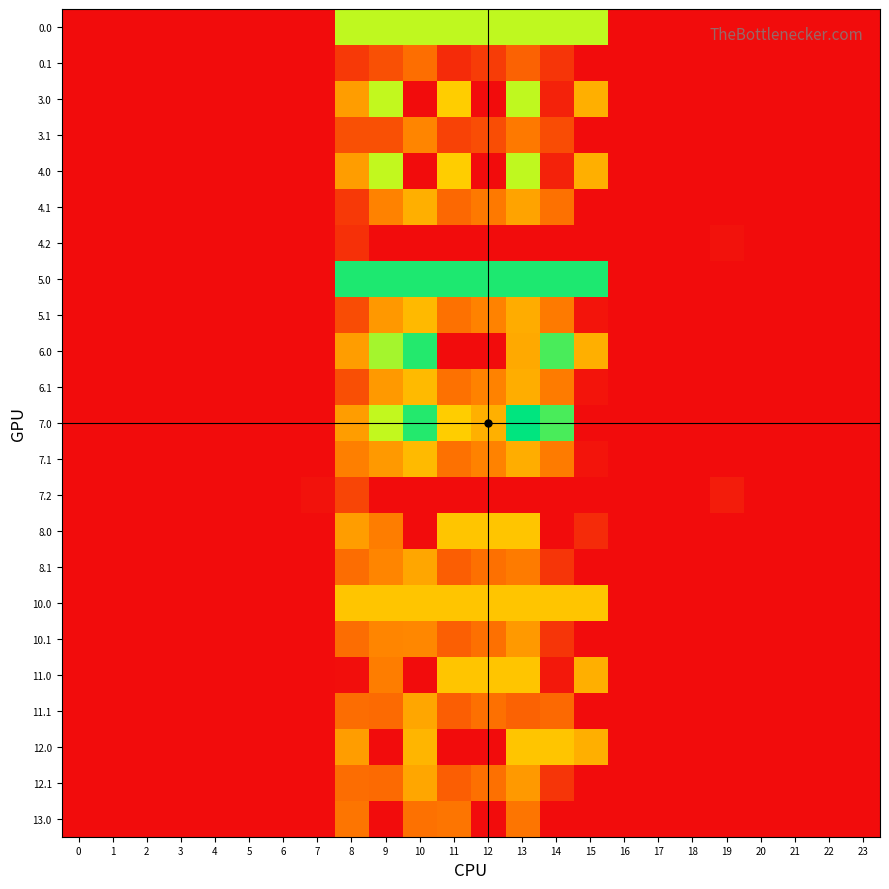

Reading left to right, transcribe all the data shown in this chart.

0.0: 0=0.0	1=0.0	2=0.0	3=0.0	4=0.0	5=0.0	6=0.0	7=0.0	8=721.0	9=721.0	10=721.0	11=721.0	12=721.0	13=721.0	14=721.0	15=721.0	16=0.0	17=0.0	18=0.0	19=0.0	20=0.0	21=0.0	22=0.0	23=0.0
0.1: 0=0.0	1=0.0	2=0.0	3=0.0	4=0.0	5=0.0	6=0.0	7=0.0	8=125.2	9=191.1	10=274.1	11=87.0	12=134.6	13=241.5	14=113.7	15=0.0	16=0.0	17=0.0	18=0.0	19=0.0	20=0.0	21=0.0	22=0.0	23=0.0
3.0: 0=0.0	1=0.0	2=0.0	3=0.0	4=0.0	5=0.0	6=0.0	7=0.0	8=395.3	9=716.9	10=0.0	11=516.0	12=0.0	13=721.0	14=62.7	15=443.0	16=0.0	17=0.0	18=0.0	19=0.0	20=0.0	21=0.0	22=0.0	23=0.0
3.1: 0=0.0	1=0.0	2=0.0	3=0.0	4=0.0	5=0.0	6=0.0	7=0.0	8=189.2	9=191.1	10=338.1	11=150.9	12=182.3	13=305.5	14=177.7	15=0.0	16=0.0	17=0.0	18=0.0	19=0.0	20=0.0	21=0.0	22=0.0	23=0.0
4.0: 0=0.0	1=0.0	2=0.0	3=0.0	4=0.0	5=0.0	6=0.0	7=0.0	8=395.3	9=716.9	10=0.0	11=516.0	12=0.0	13=721.0	14=62.7	15=443.0	16=0.0	17=0.0	18=0.0	19=0.0	20=0.0	21=0.0	22=0.0	23=0.0
4.1: 0=0.0	1=0.0	2=0.0	3=0.0	4=0.0	5=0.0	6=0.0	7=0.0	8=125.2	9=327.8	10=443.1	11=255.9	12=303.6	13=410.5	14=282.7	15=0.0	16=0.0	17=0.0	18=0.0	19=0.0	20=0.0	21=0.0	22=0.0	23=0.0
4.2: 0=0.0	1=0.0	2=0.0	3=0.0	4=0.0	5=0.0	6=0.0	7=0.0	8=101.5	9=0.0	10=0.0	11=0.0	12=0.0	13=0.0	14=0.0	15=0.0	16=0.0	17=0.0	18=0.0	19=18.0	20=0.0	21=0.0	22=0.0	23=0.0
5.0: 0=0.0	1=0.0	2=0.0	3=0.0	4=0.0	5=0.0	6=0.0	7=0.0	8=924.0	9=924.0	10=924.0	11=924.0	12=924.0	13=924.0	14=924.0	15=924.0	16=0.0	17=0.0	18=0.0	19=0.0	20=0.0	21=0.0	22=0.0	23=0.0
5.1: 0=0.0	1=0.0	2=0.0	3=0.0	4=0.0	5=0.0	6=0.0	7=0.0	8=177.8	9=385.1	10=468.1	11=280.9	12=328.6	13=435.5	14=307.7	15=20.9	16=0.0	17=0.0	18=0.0	19=0.0	20=0.0	21=0.0	22=0.0	23=0.0
6.0: 0=0.0	1=0.0	2=0.0	3=0.0	4=0.0	5=0.0	6=0.0	7=0.0	8=395.3	9=755.3	10=916.2	11=0.0	12=0.0	13=428.7	14=870.3	15=443.0	16=0.0	17=0.0	18=0.0	19=0.0	20=0.0	21=0.0	22=0.0	23=0.0
6.1: 0=0.0	1=0.0	2=0.0	3=0.0	4=0.0	5=0.0	6=0.0	7=0.0	8=187.2	9=386.1	10=469.1	11=281.9	12=329.6	13=436.5	14=308.7	15=21.9	16=0.0	17=0.0	18=0.0	19=0.0	20=0.0	21=0.0	22=0.0	23=0.0
7.0: 0=0.0	1=0.0	2=0.0	3=0.0	4=0.0	5=0.0	6=0.0	7=0.0	8=395.3	9=716.9	10=916.2	11=516.0	12=445.5	13=962.7	14=870.3	15=0.0	16=0.0	17=0.0	18=0.0	19=0.0	20=0.0	21=0.0	22=0.0	23=0.0
7.1: 0=0.0	1=0.0	2=0.0	3=0.0	4=0.0	5=0.0	6=0.0	7=0.0	8=320.2	9=386.1	10=469.1	11=281.9	12=329.6	13=436.5	14=308.7	15=21.9	16=0.0	17=0.0	18=0.0	19=0.0	20=0.0	21=0.0	22=0.0	23=0.0
7.2: 0=0.0	1=0.0	2=0.0	3=0.0	4=0.0	5=0.0	6=0.0	7=18.4	8=159.7	9=0.0	10=0.0	11=0.0	12=0.0	13=0.0	14=0.0	15=0.0	16=0.0	17=0.0	18=0.0	19=44.0	20=0.0	21=0.0	22=0.0	23=0.0
8.0: 0=0.0	1=0.0	2=0.0	3=0.0	4=0.0	5=0.0	6=0.0	7=0.0	8=395.3	9=314.0	10=0.0	11=497.0	12=497.0	13=497.0	14=0.0	15=88.0	16=0.0	17=0.0	18=0.0	19=0.0	20=0.0	21=0.0	22=0.0	23=0.0
8.1: 0=0.0	1=0.0	2=0.0	3=0.0	4=0.0	5=0.0	6=0.0	7=0.0	8=269.2	9=335.1	10=418.1	11=230.9	12=278.6	13=312.1	14=113.7	15=0.0	16=0.0	17=0.0	18=0.0	19=0.0	20=0.0	21=0.0	22=0.0	23=0.0
10.0: 0=0.0	1=0.0	2=0.0	3=0.0	4=0.0	5=0.0	6=0.0	7=0.0	8=497.0	9=497.0	10=497.0	11=497.0	12=497.0	13=497.0	14=497.0	15=497.0	16=0.0	17=0.0	18=0.0	19=0.0	20=0.0	21=0.0	22=0.0	23=0.0
10.1: 0=0.0	1=0.0	2=0.0	3=0.0	4=0.0	5=0.0	6=0.0	7=0.0	8=270.2	9=336.1	10=342.2	11=231.9	12=279.6	13=386.5	14=113.7	15=0.0	16=0.0	17=0.0	18=0.0	19=0.0	20=0.0	21=0.0	22=0.0	23=0.0
11.0: 0=0.0	1=0.0	2=0.0	3=0.0	4=0.0	5=0.0	6=0.0	7=0.0	8=6.4	9=314.0	10=0.0	11=497.0	12=497.0	13=497.0	14=33.9	15=443.0	16=0.0	17=0.0	18=0.0	19=0.0	20=0.0	21=0.0	22=0.0	23=0.0
11.1: 0=0.0	1=0.0	2=0.0	3=0.0	4=0.0	5=0.0	6=0.0	7=0.0	8=269.2	9=261.8	10=418.1	11=230.9	12=278.6	13=241.5	14=257.7	15=0.0	16=0.0	17=0.0	18=0.0	19=0.0	20=0.0	21=0.0	22=0.0	23=0.0
12.0: 0=0.0	1=0.0	2=0.0	3=0.0	4=0.0	5=0.0	6=0.0	7=0.0	8=395.3	9=0.0	10=456.0	11=0.0	12=0.0	13=497.0	14=497.0	15=443.0	16=0.0	17=0.0	18=0.0	19=0.0	20=0.0	21=0.0	22=0.0	23=0.0
12.1: 0=0.0	1=0.0	2=0.0	3=0.0	4=0.0	5=0.0	6=0.0	7=0.0	8=269.2	9=261.8	10=418.1	11=230.9	12=278.6	13=385.5	14=113.7	15=0.0	16=0.0	17=0.0	18=0.0	19=0.0	20=0.0	21=0.0	22=0.0	23=0.0
13.0: 0=0.0	1=0.0	2=0.0	3=0.0	4=0.0	5=0.0	6=0.0	7=0.0	8=294.0	9=0.0	10=282.1	11=294.0	12=0.0	13=294.0	14=0.0	15=0.0	16=0.0	17=0.0	18=0.0	19=0.0	20=0.0	21=0.0	22=0.0	23=0.0